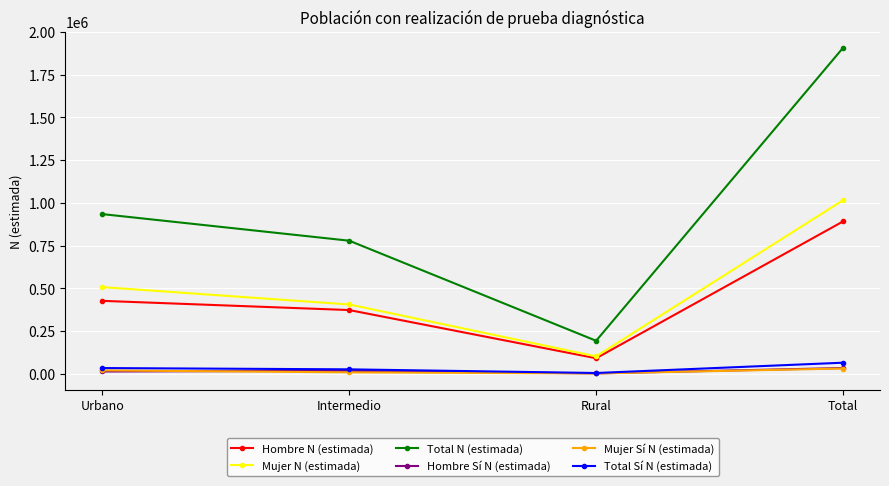

Count the number of data series in this chart.

6